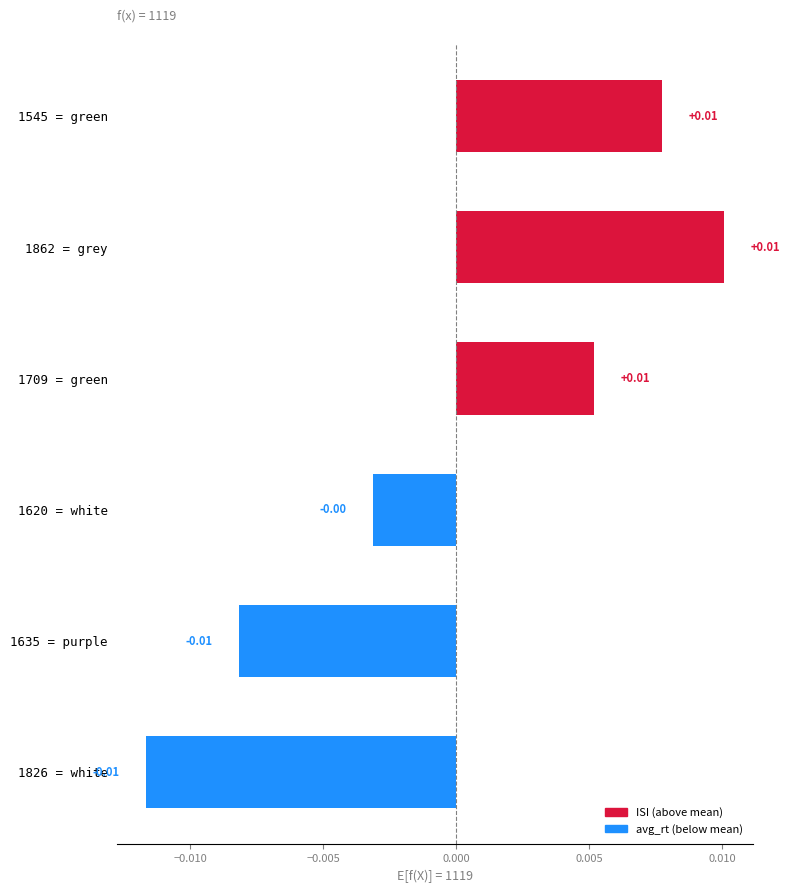

How many bars are there in total?

6